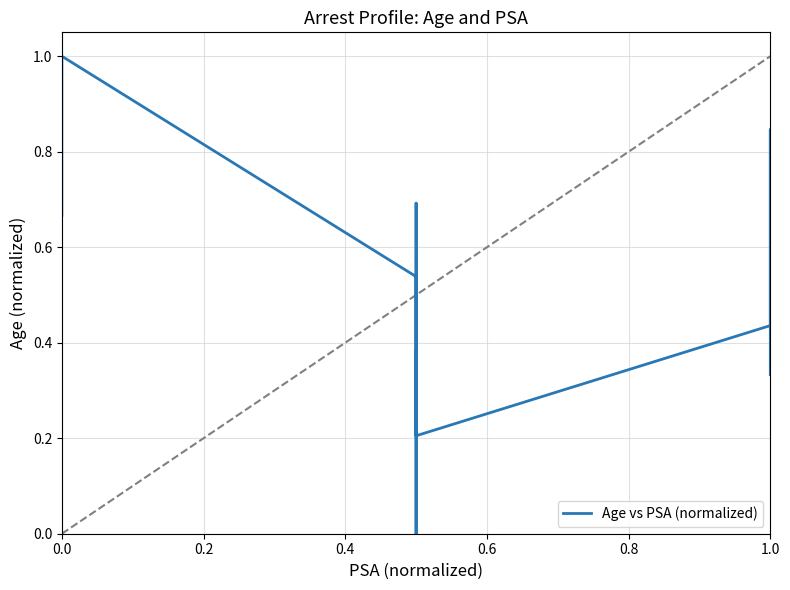

The chart shows a value of 0.3 at 1.0. True or false?

False